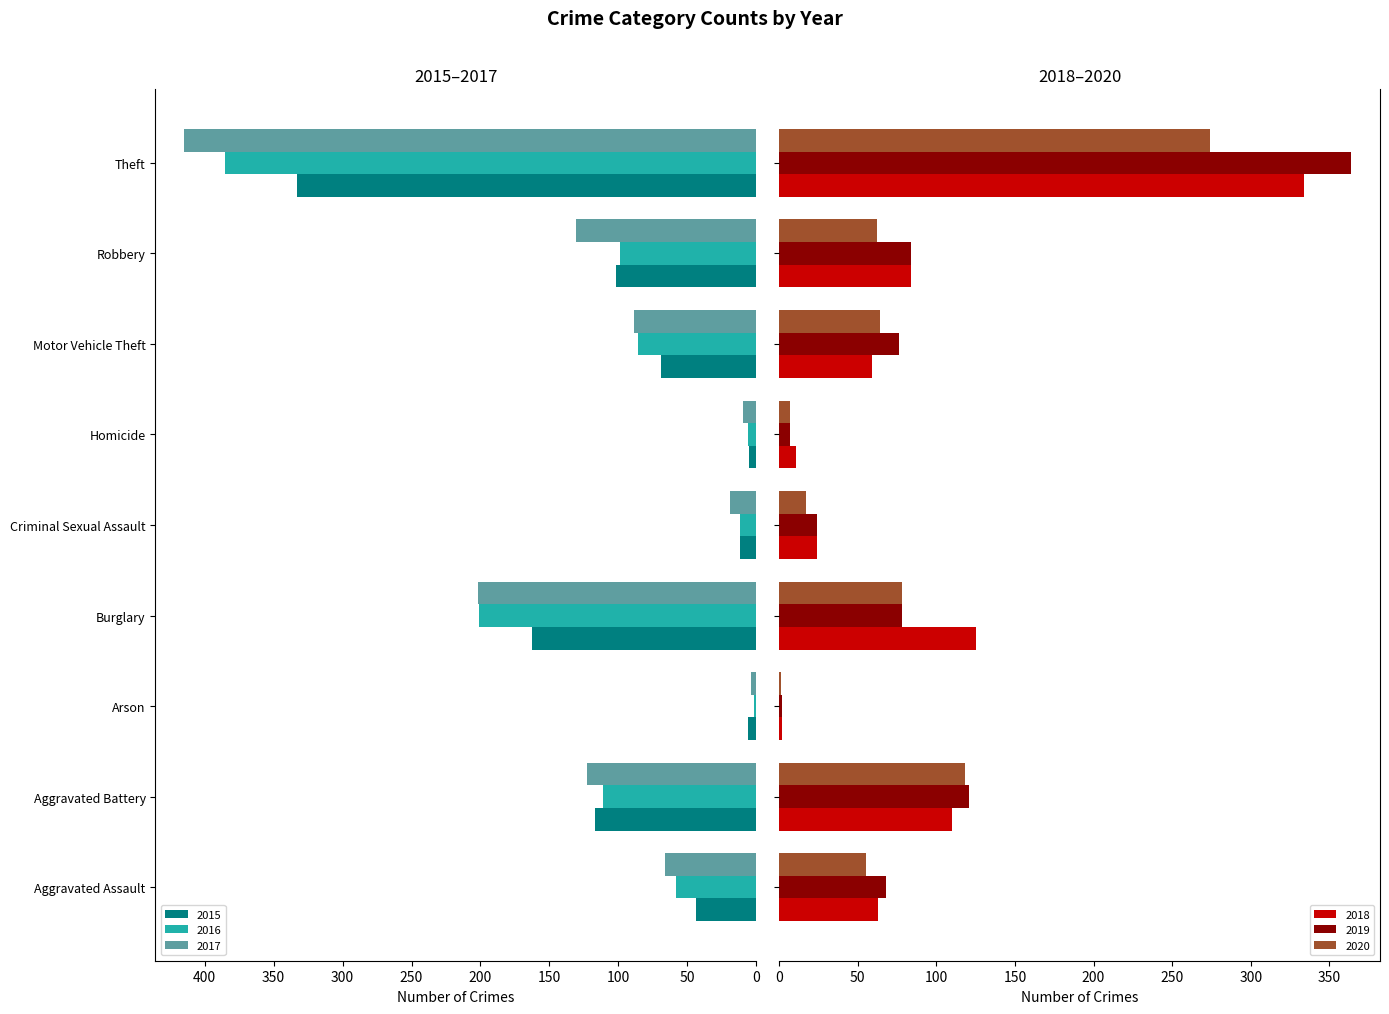

How many data points in 2018 are above 63?

4